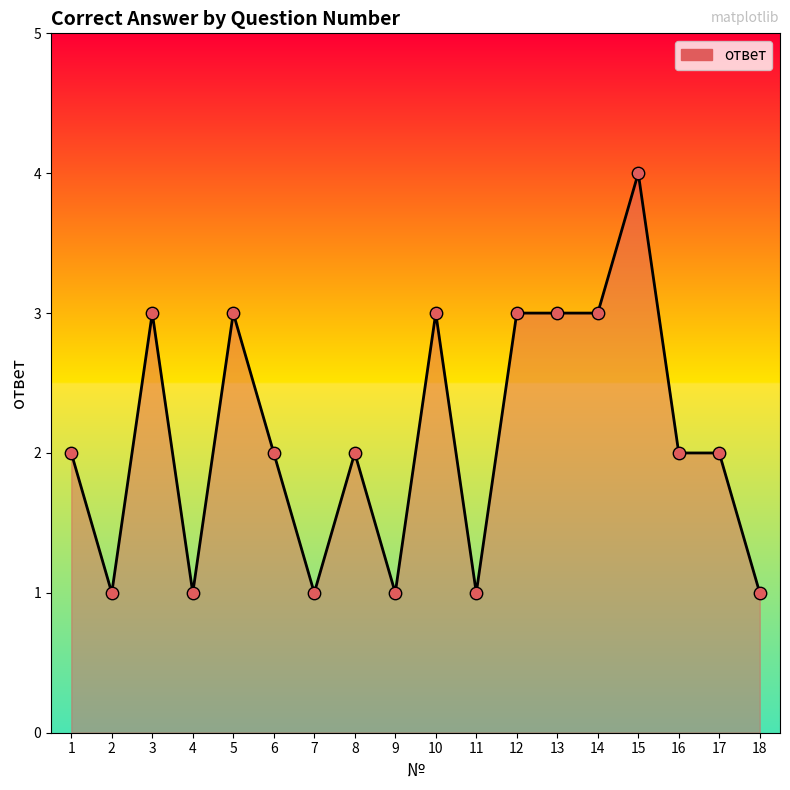

Between 1 and 18, which is larger?

1